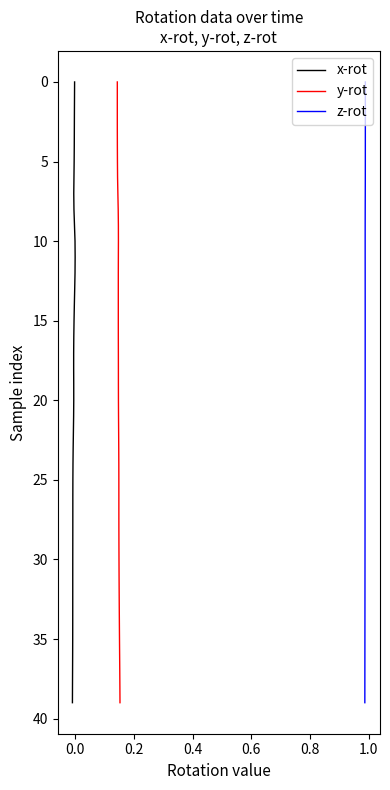

True or false: y-rot has a value of 46 at 34.

False